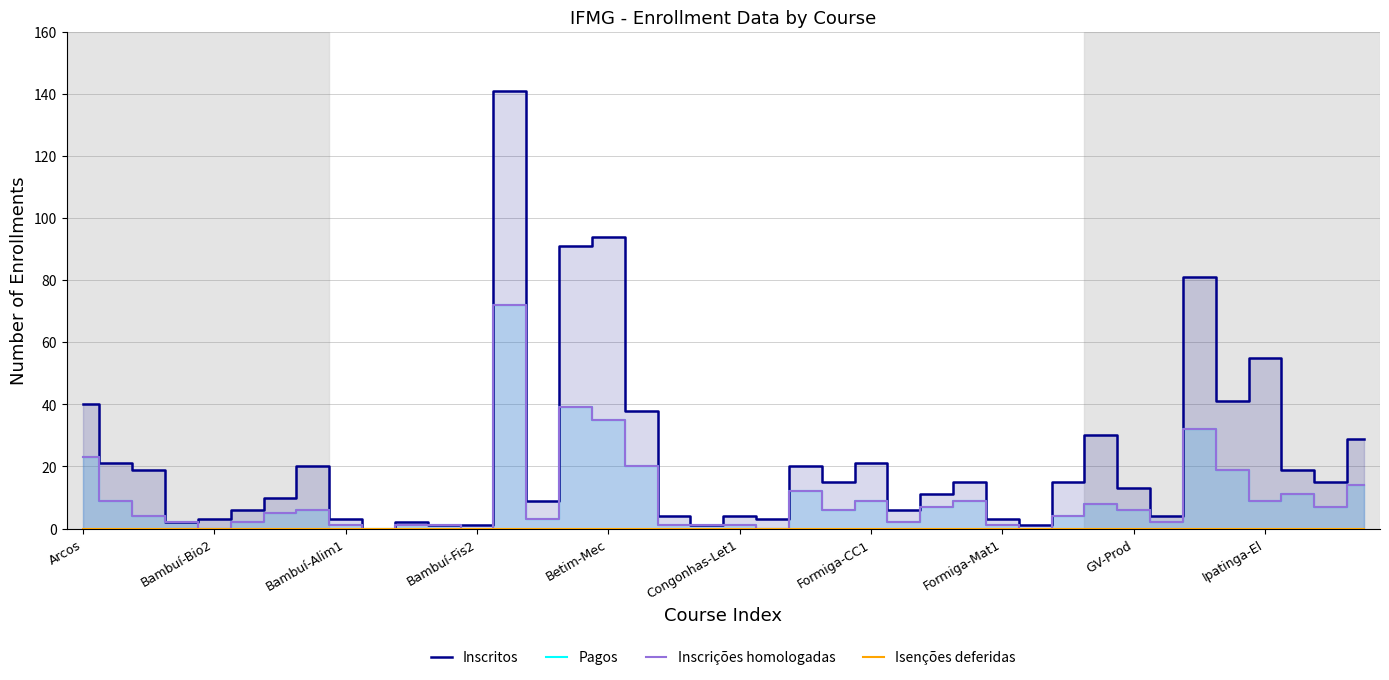

What is the average value of the Inscritos series?

23